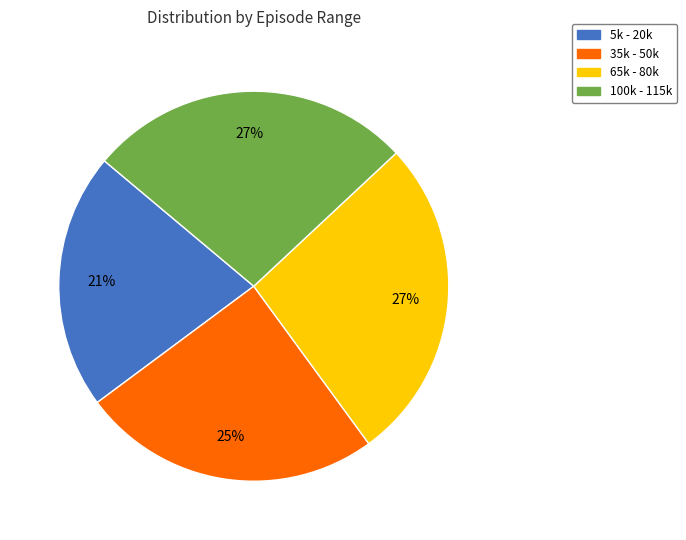

Which category has the smallest portion of the pie?

5k - 20k